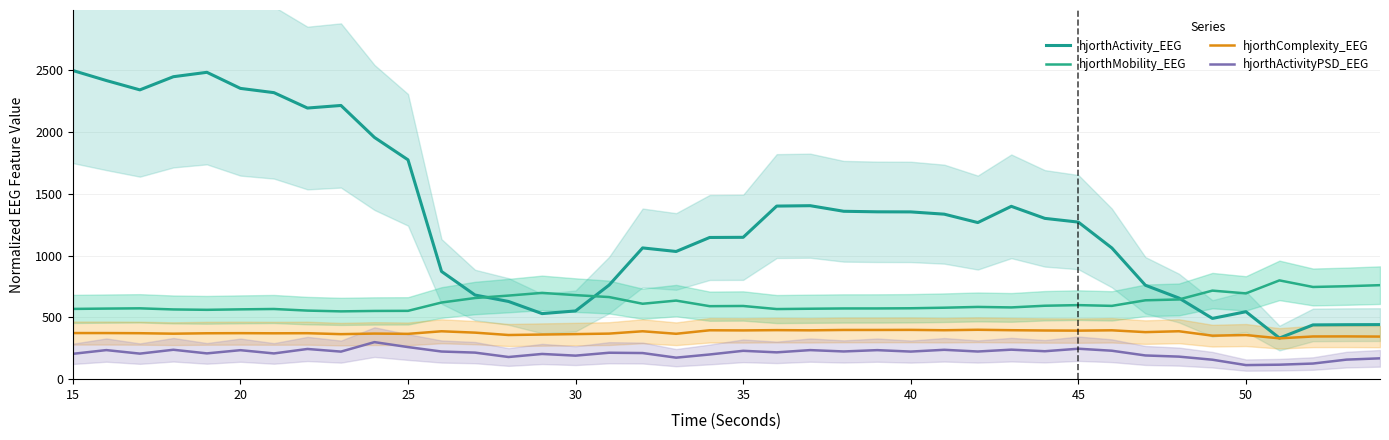

True or false: hjorthActivityPSD_EEG and hjorthMobility_EEG cross at least once.

False